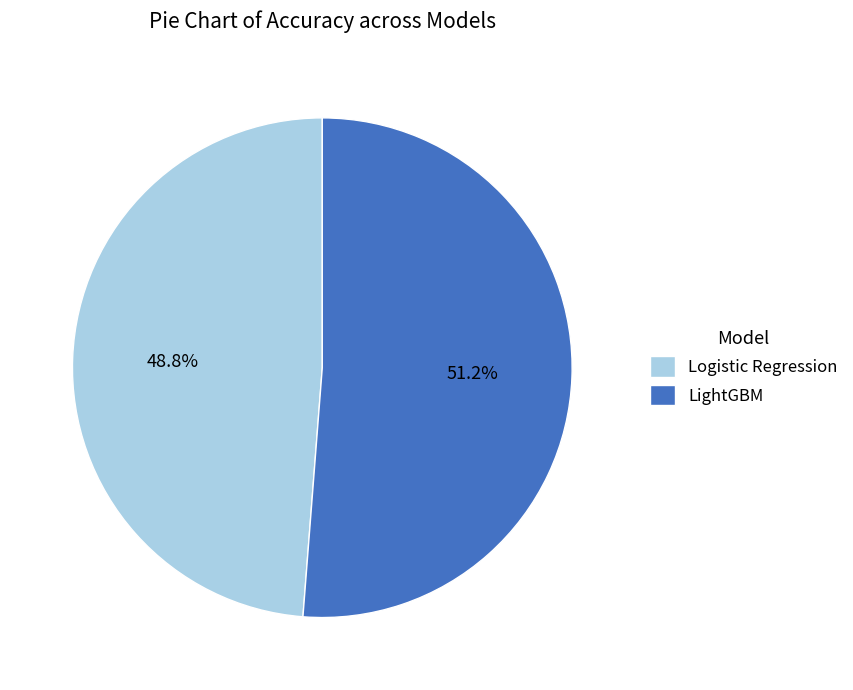

What is the smallest slice in the pie chart?

Logistic Regression